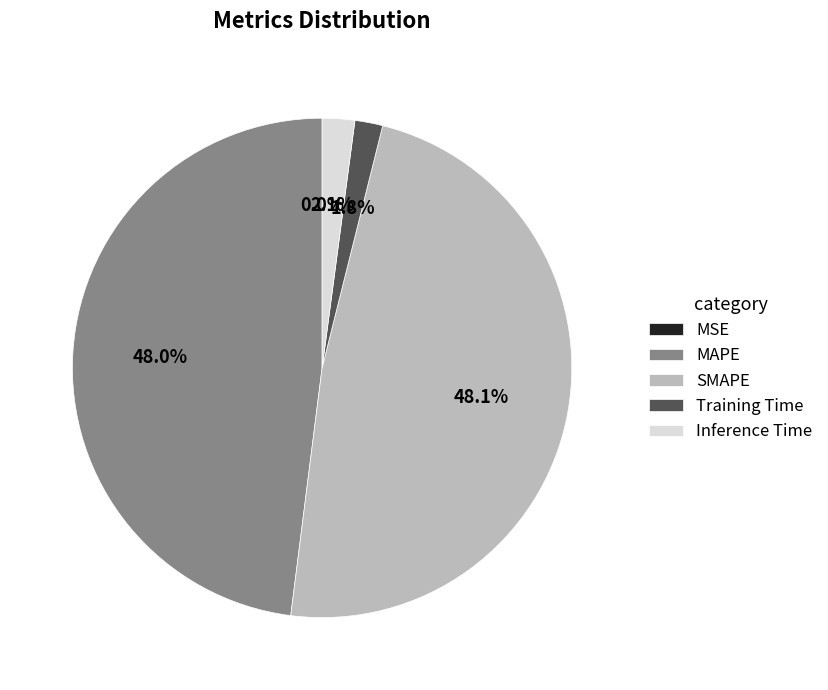

The MAPE slice represents 48% of the pie. True or false?

True